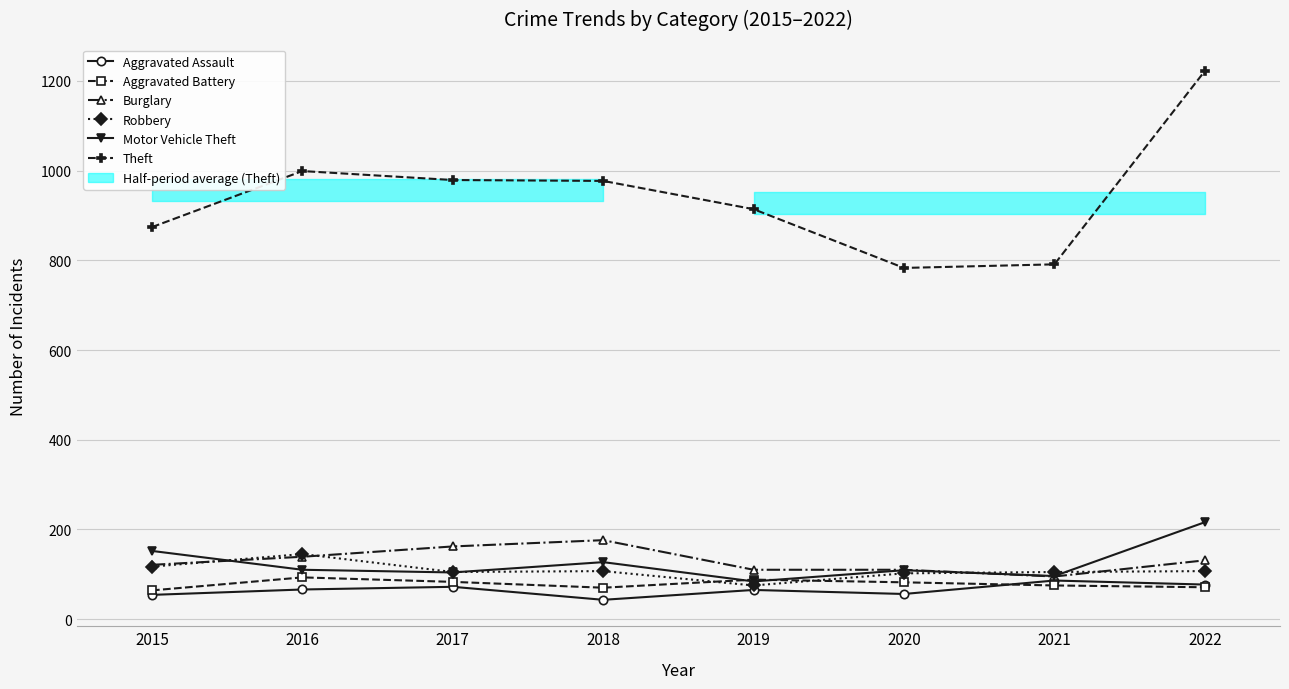

Where is Theft nearest to the value 1002?

2016